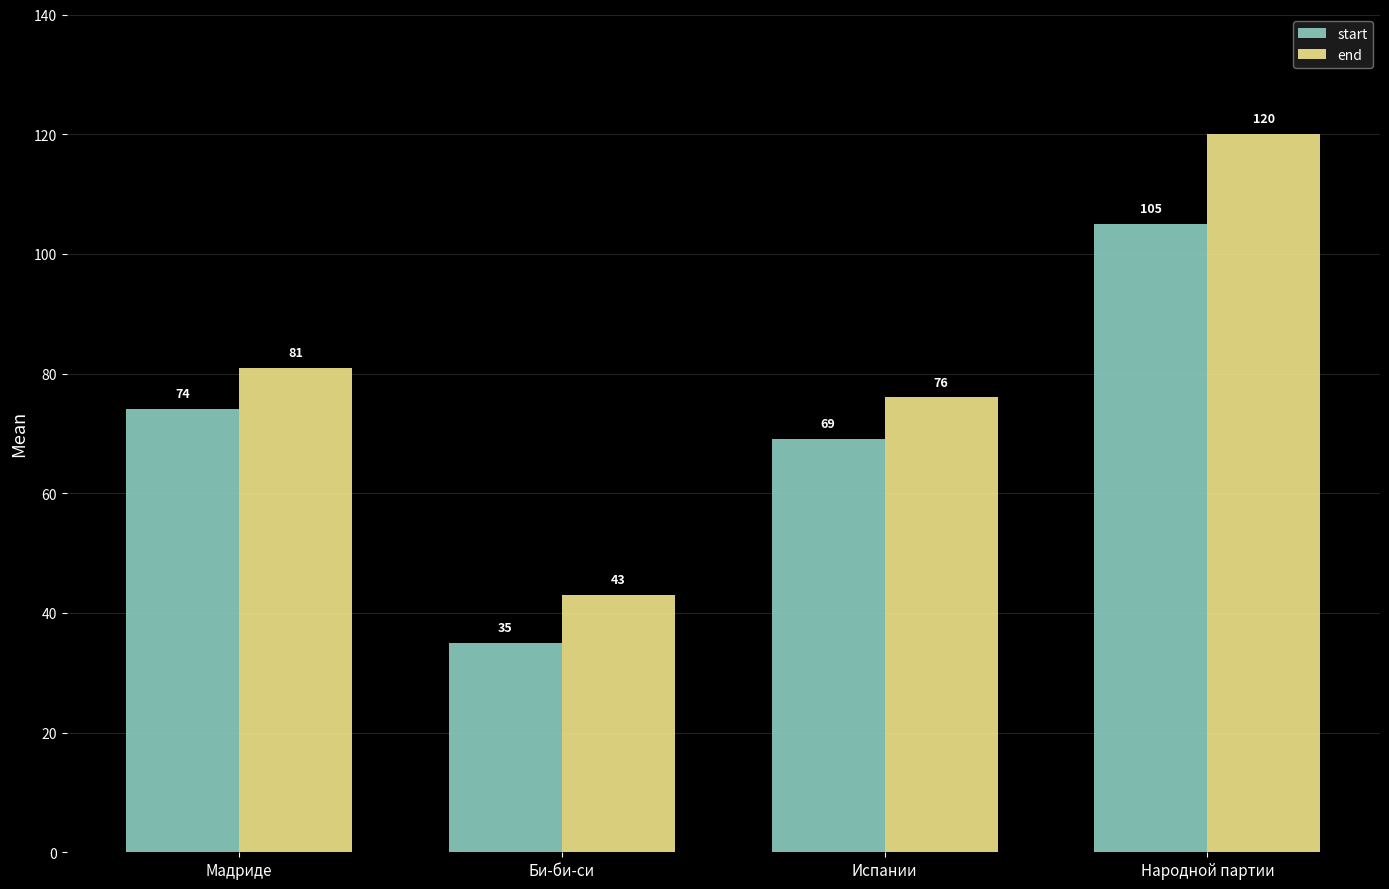

At how many categories does at least one series exceed 36?

4